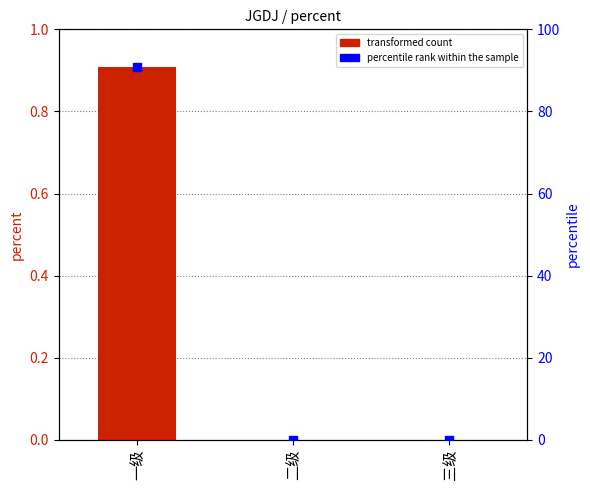

At how many categories does at least one series exceed 45?

1